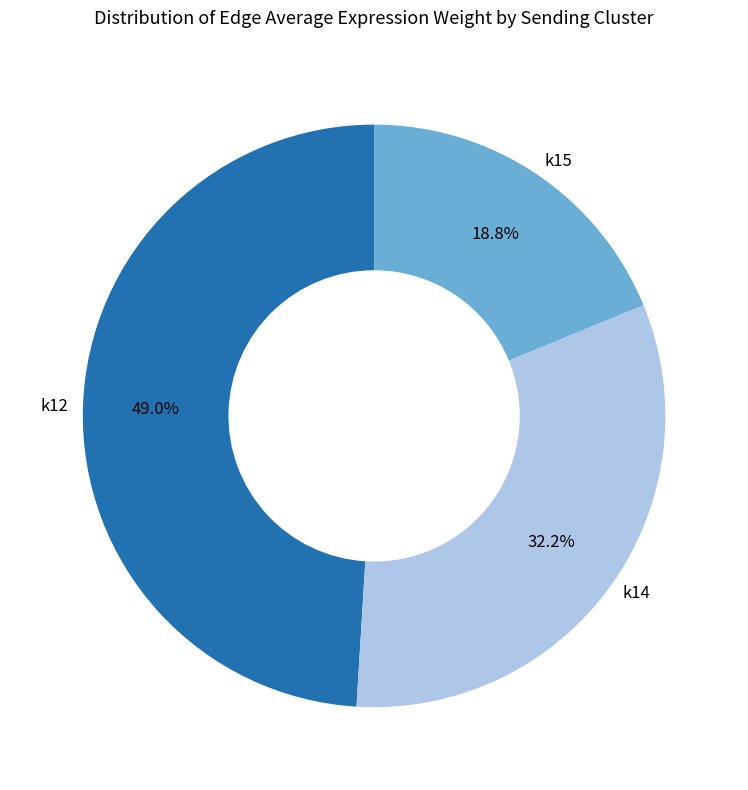

Approximately how many times larger is the value at k15 compared to k12?

0.4